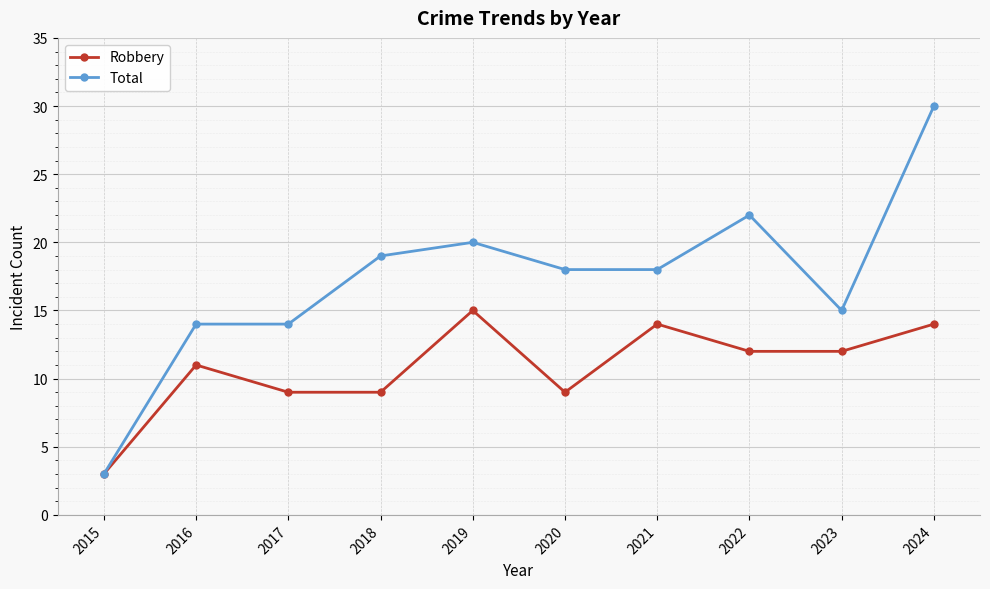

What is the difference between the highest and lowest values at 2022?

10